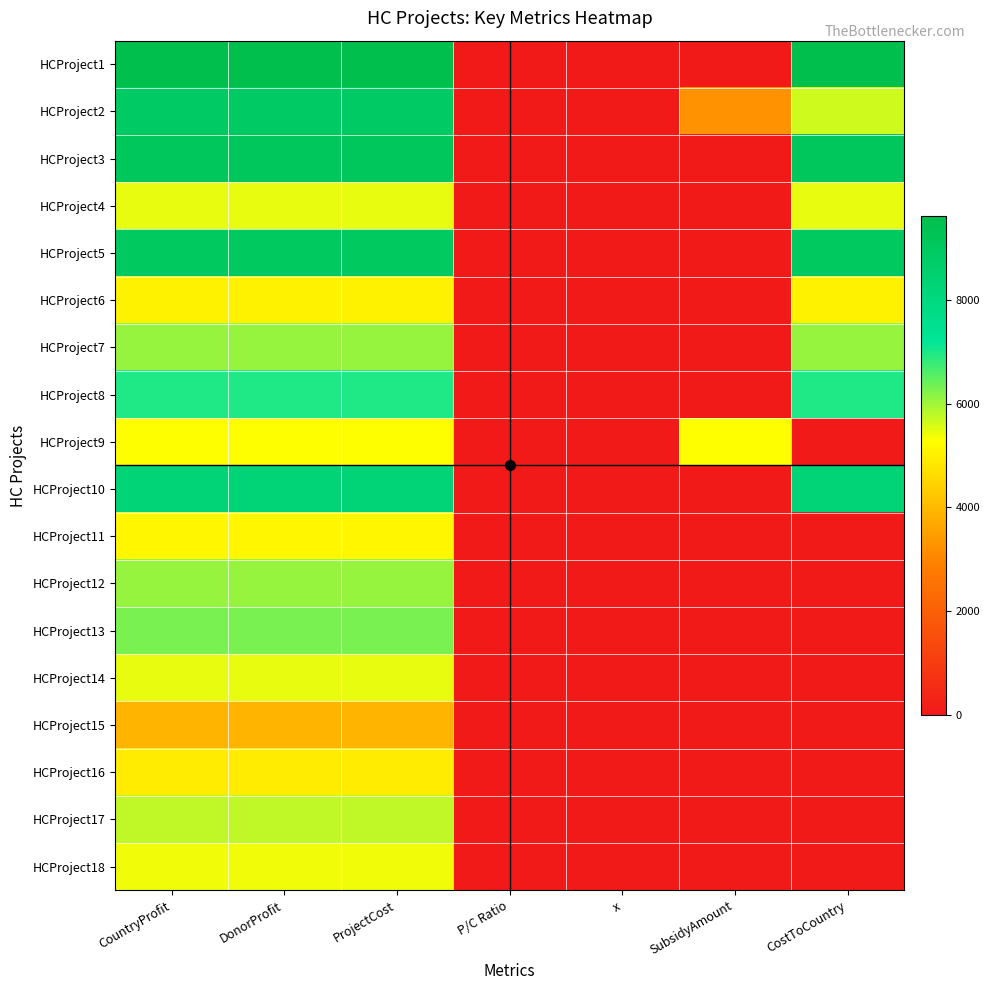

At which category is the sum across all series the highest?

CountryProfit